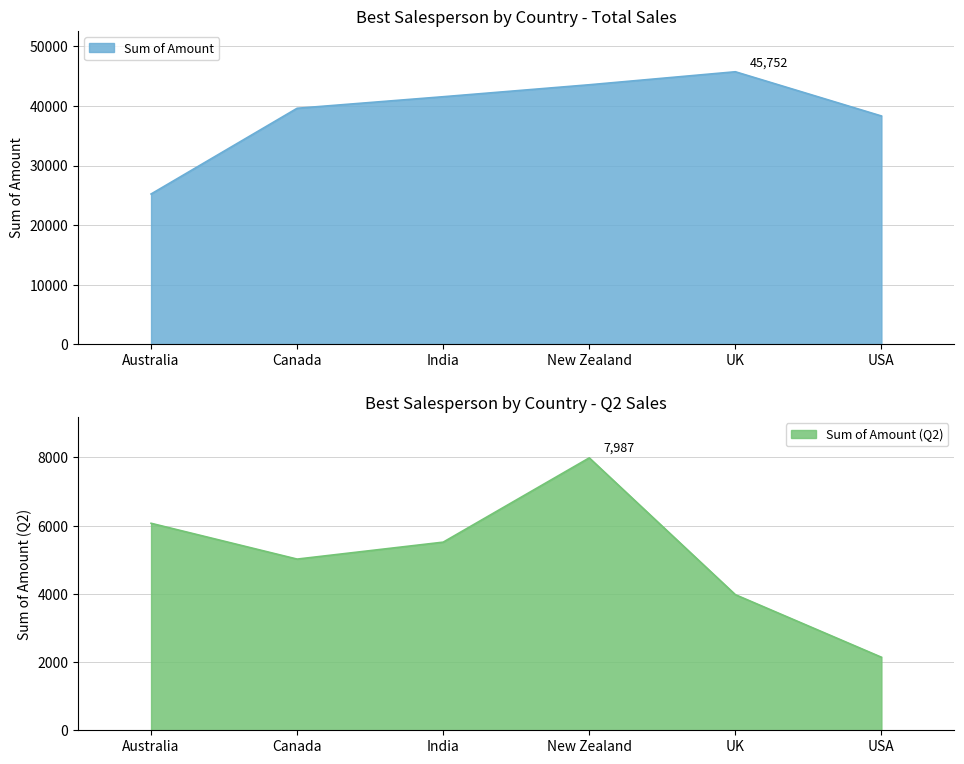

What are all the series names shown in the legend?

Sum of Amount, Sum of Amount (Q2)